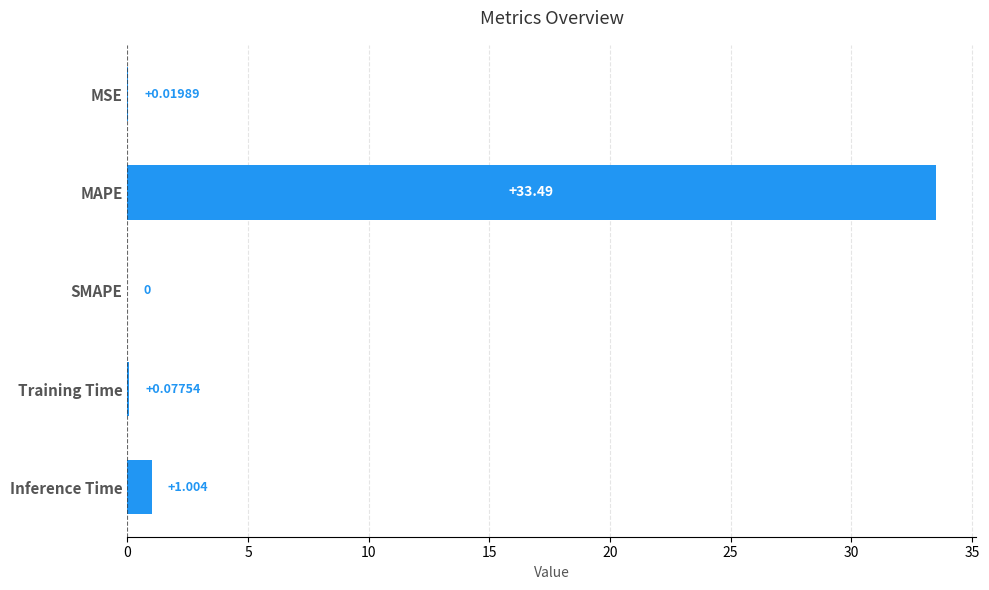

Which has a higher value, SMAPE or MAPE?

MAPE